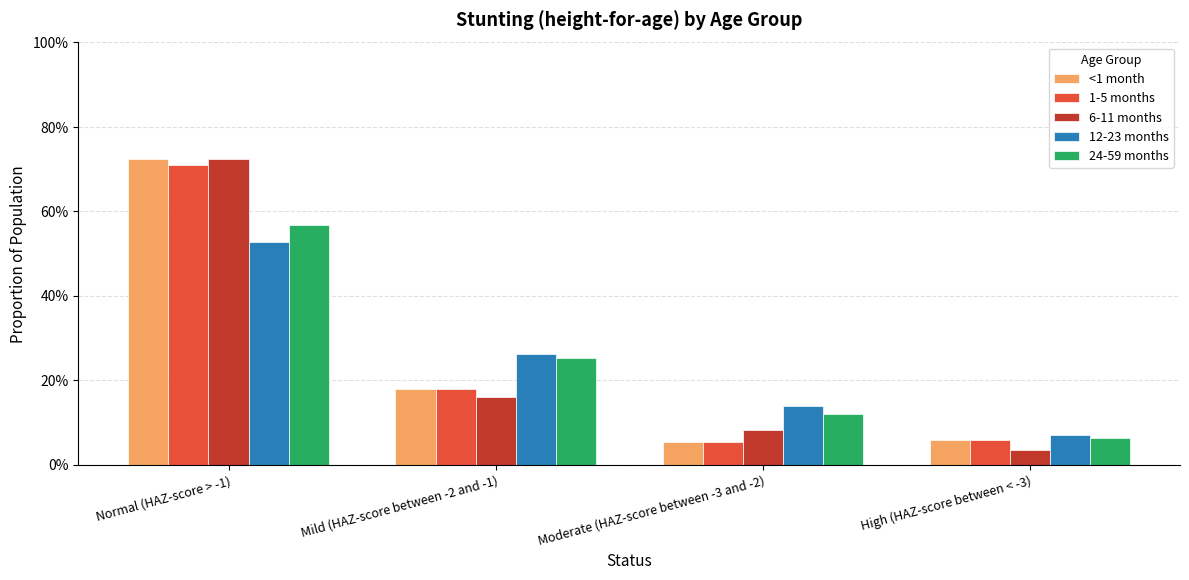

Reading left to right, transcribe all the data shown in this chart.

<1 month: 0.7	0.2	0.1	0.1
1-5 months: 0.7	0.2	0.1	0.1
6-11 months: 0.7	0.2	0.1	0.0
12-23 months: 0.5	0.3	0.1	0.1
24-59 months: 0.6	0.3	0.1	0.1